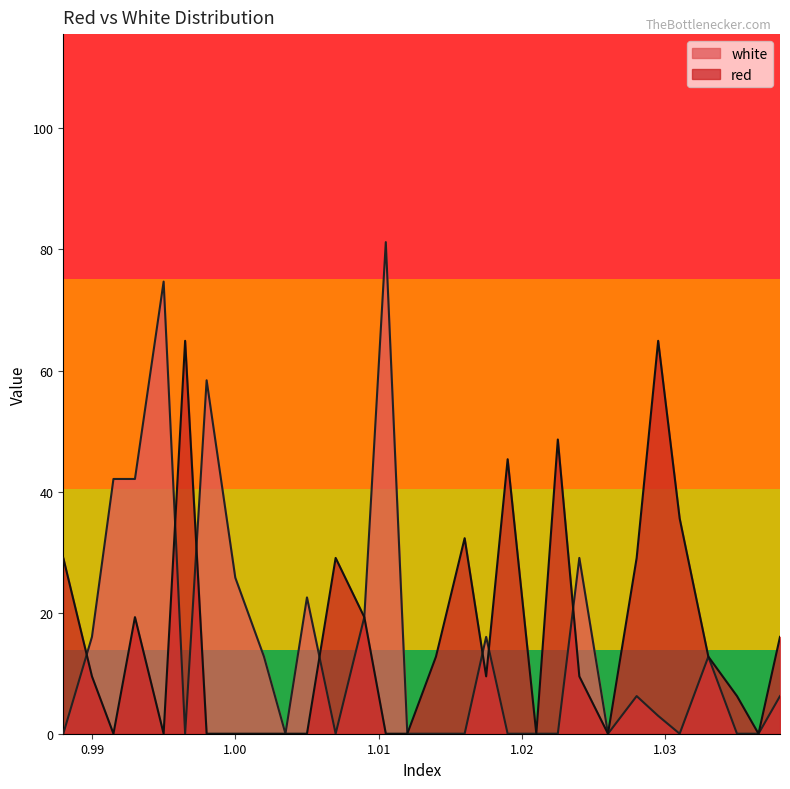

Which series has the widest spread of values?

white